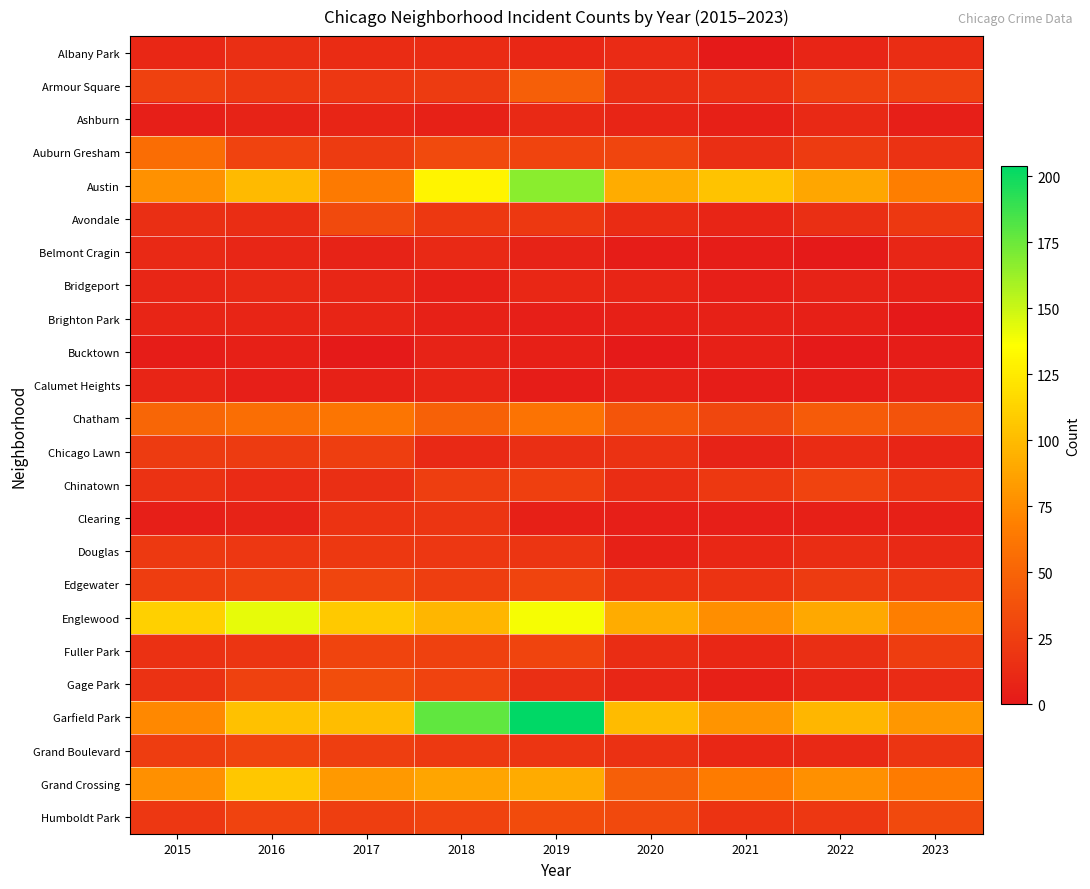

What is the total value across all series at 2023?

576